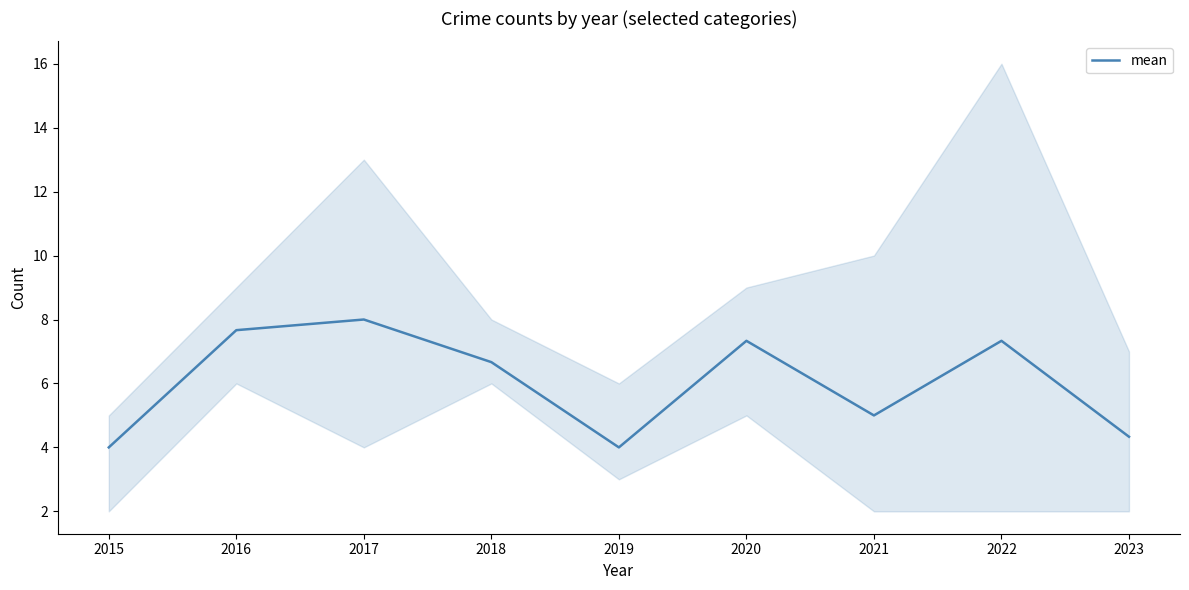

List the labels in order of value, largest first.

2017, 2016, 2020, 2022, 2018, 2021, 2023, 2015, 2019